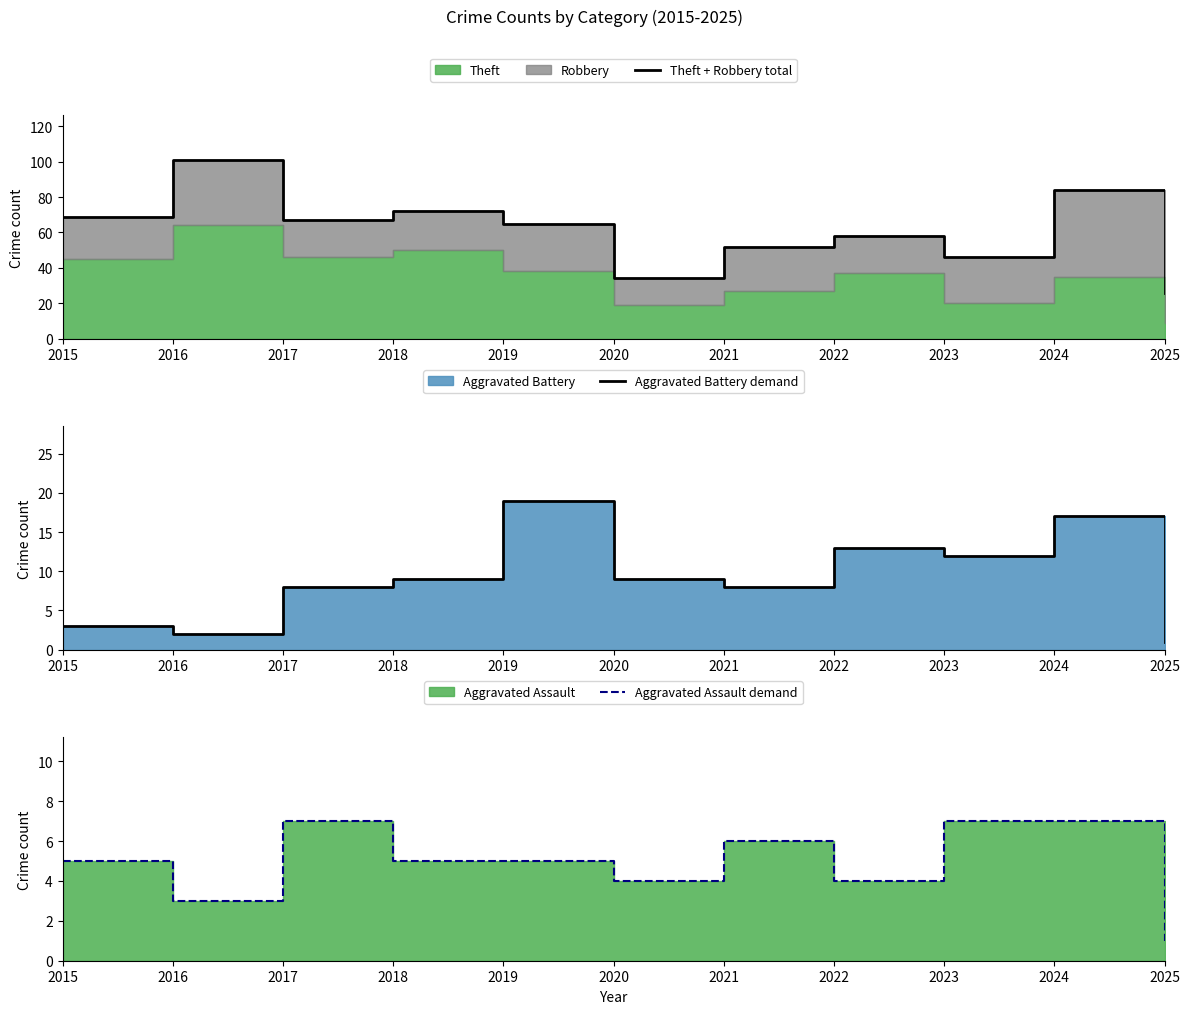

The Aggravated Assault demand series shows 2 at 2025. True or false?

False